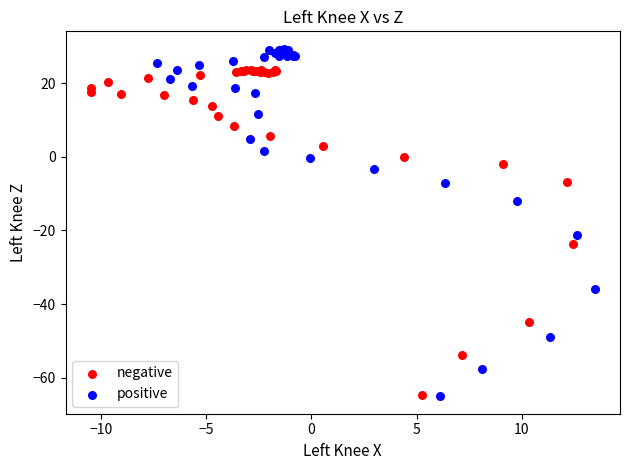

Which series has the largest Y range (max minus min)?

positive